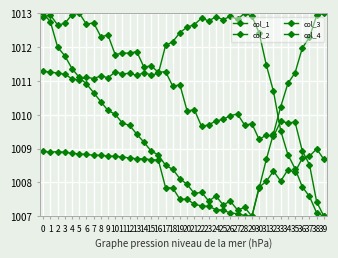

Is this an area chart (filled region under the line)?

No